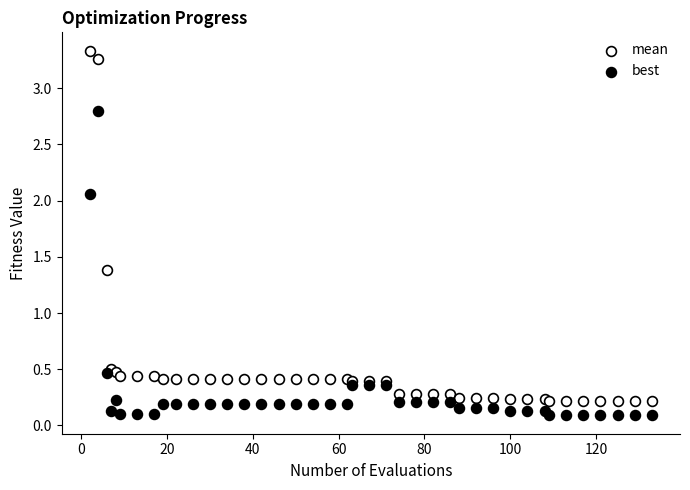

Which series reaches the minimum Y coordinate?

best